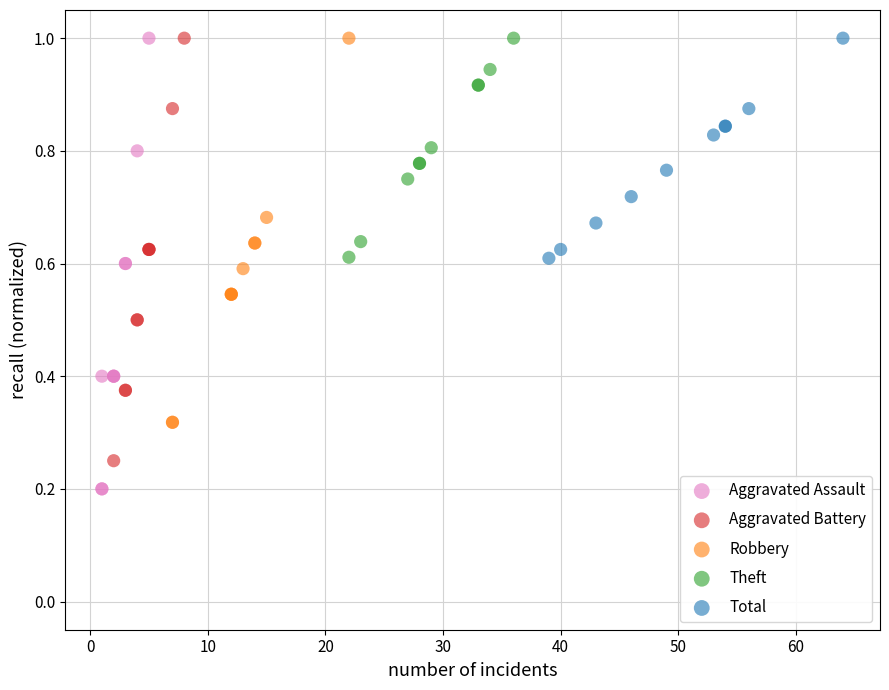

Which series contains the lowest Y value?

Aggravated Assault